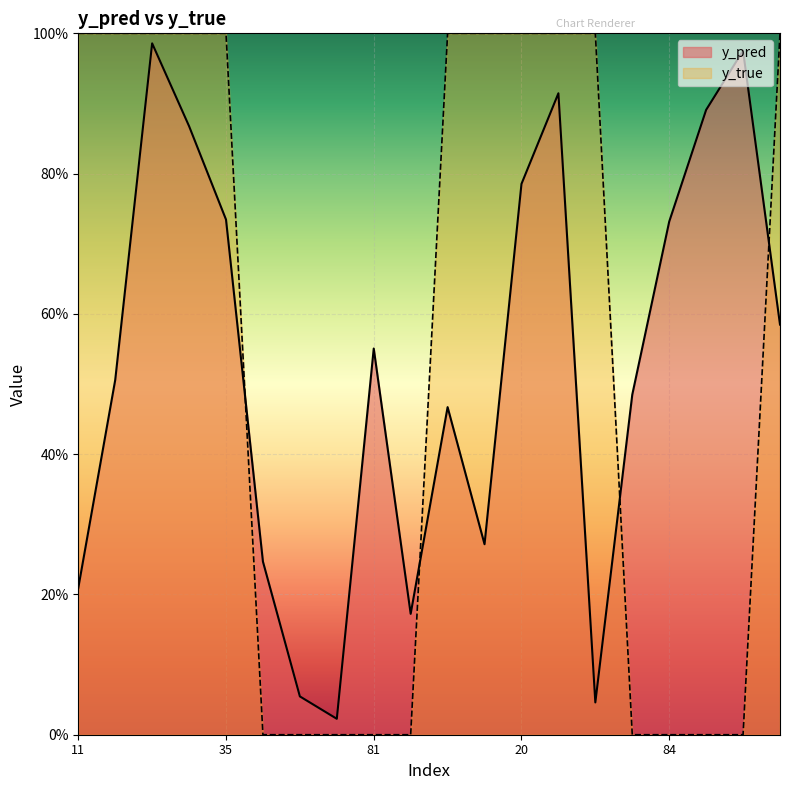

What is the label of the 9th point from the left?

81